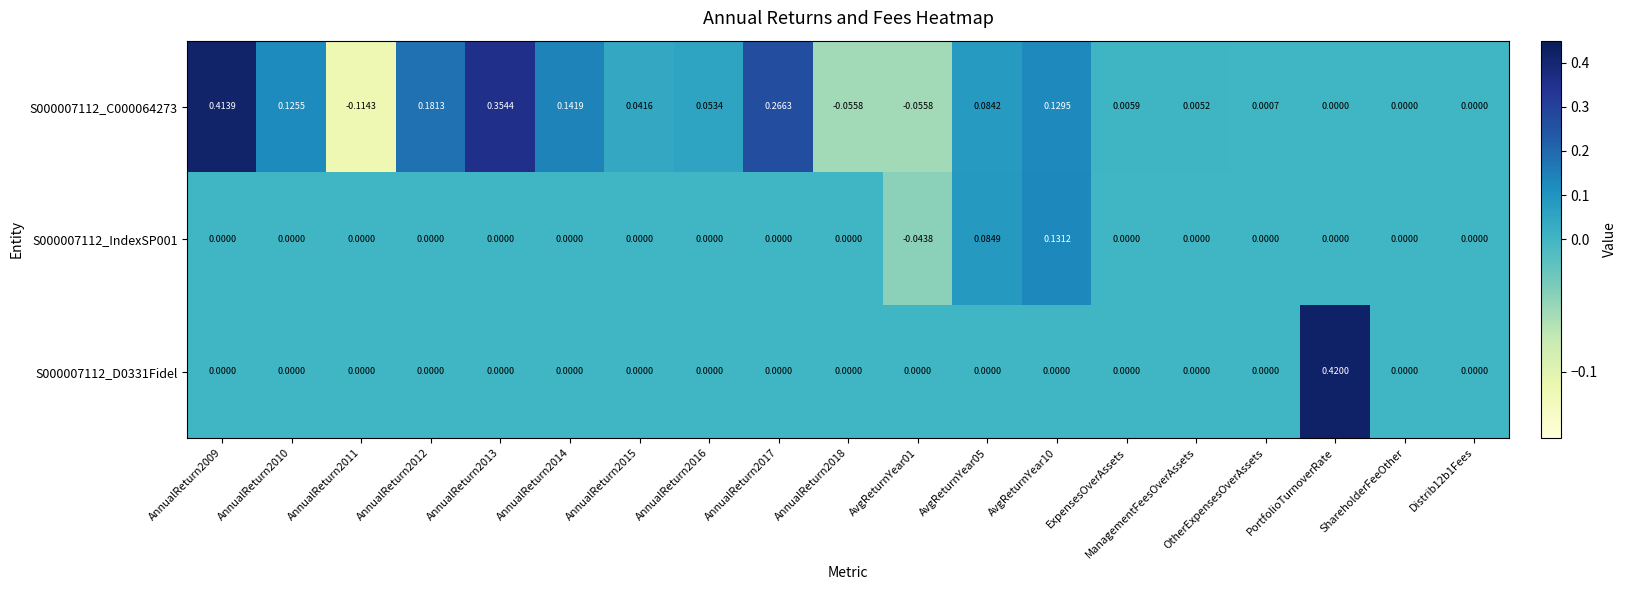

Rank the series by their maximum value, from highest to lowest.

S000007112_D0331Fidel, S000007112_C000064273, S000007112_IndexSP001